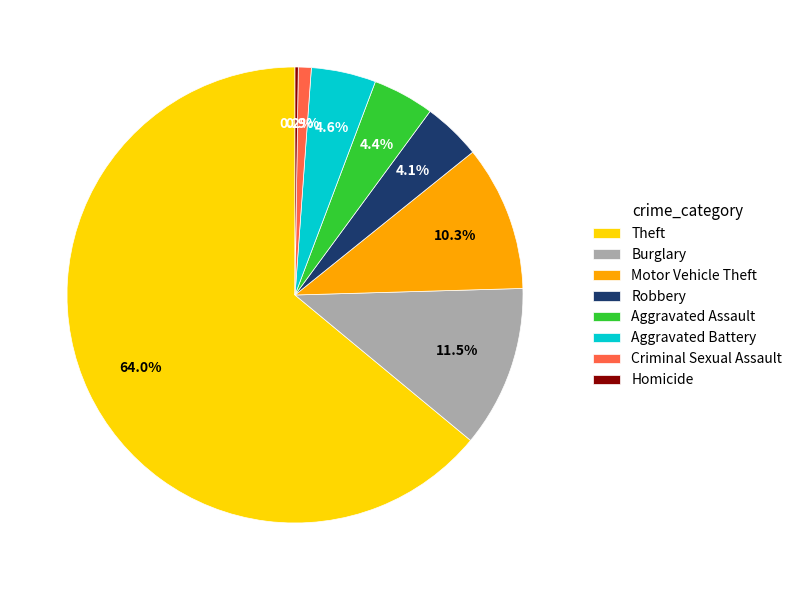

Between Theft and Motor Vehicle Theft, which is larger?

Theft